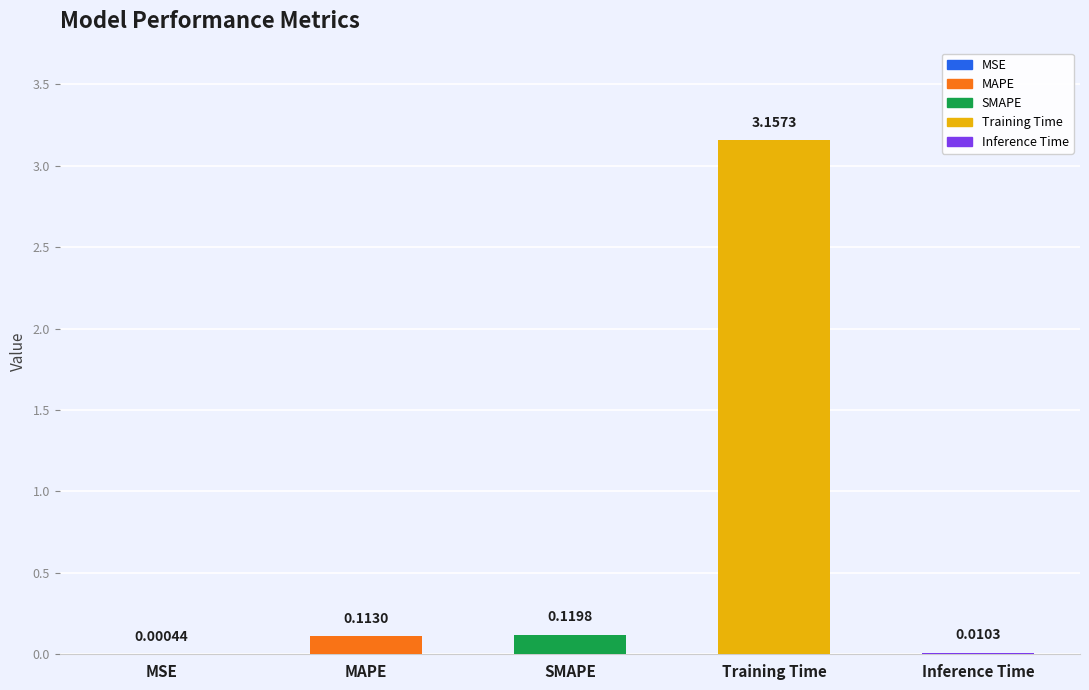

Which has a higher value, MAPE or MSE?

MAPE